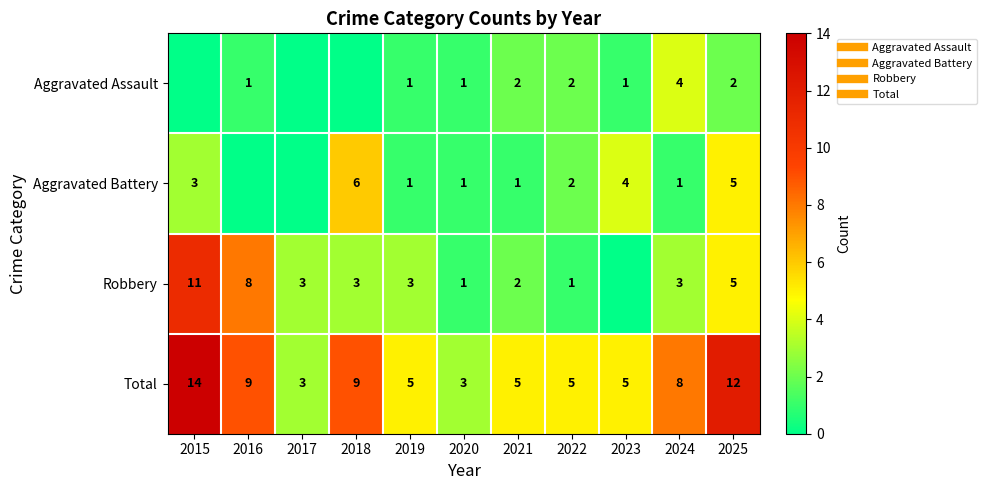

What is the difference between the maximum and minimum values in the Aggravated Battery series?

6